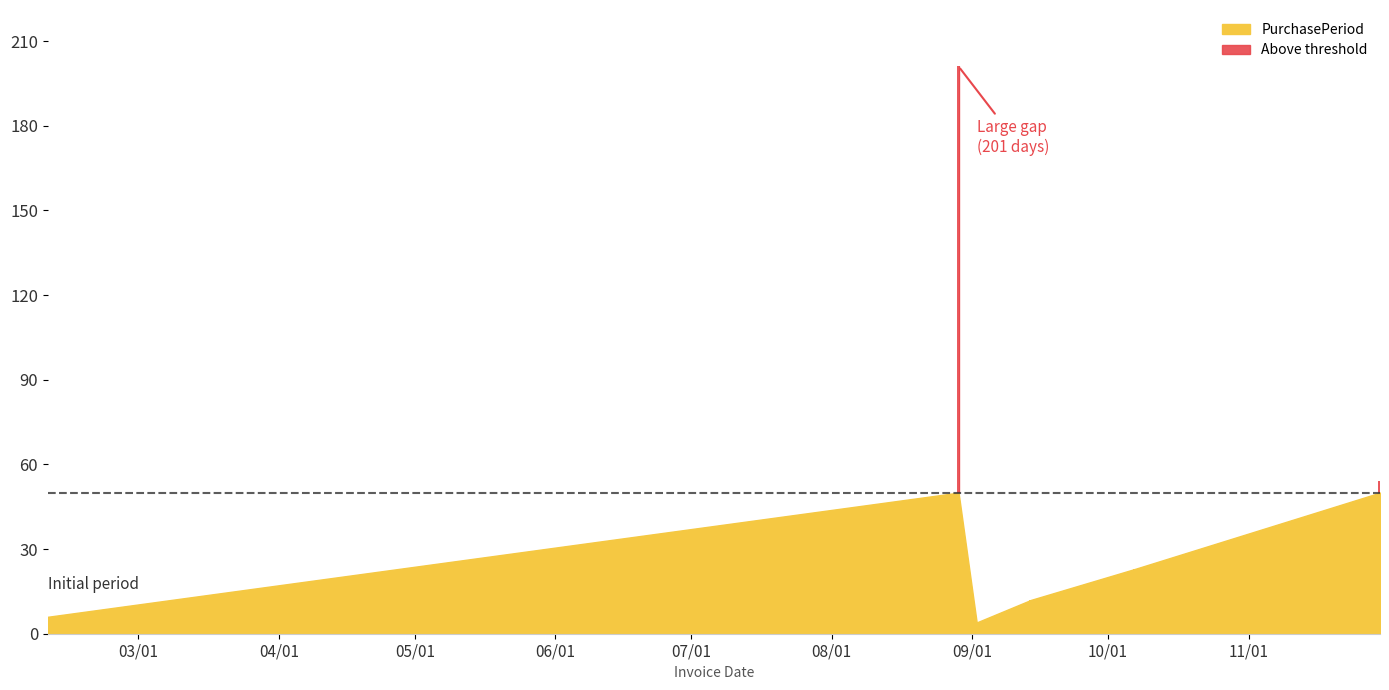

Which has a higher value, 2016-10-07 or 2016-09-14?

2016-10-07